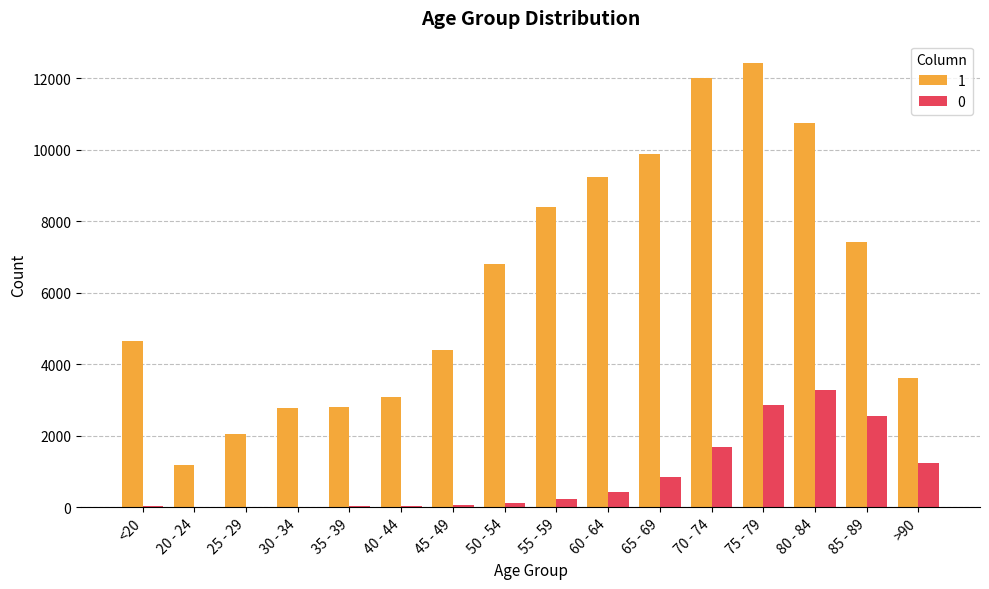

How many data points does each series have?

16